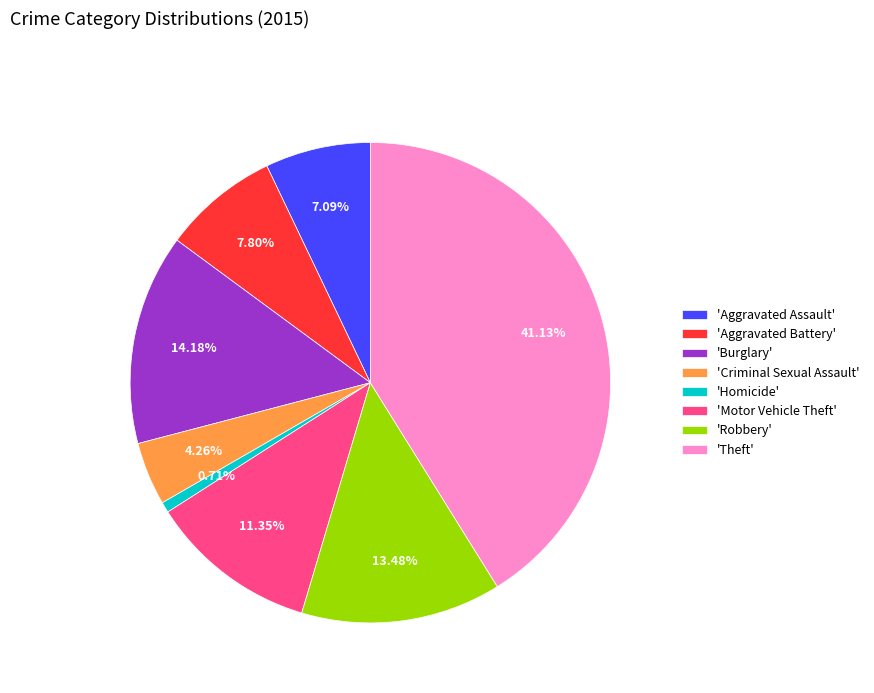

What is the ratio of the value at 'Motor Vehicle Theft' to the value at 'Aggravated Battery'?

1.5